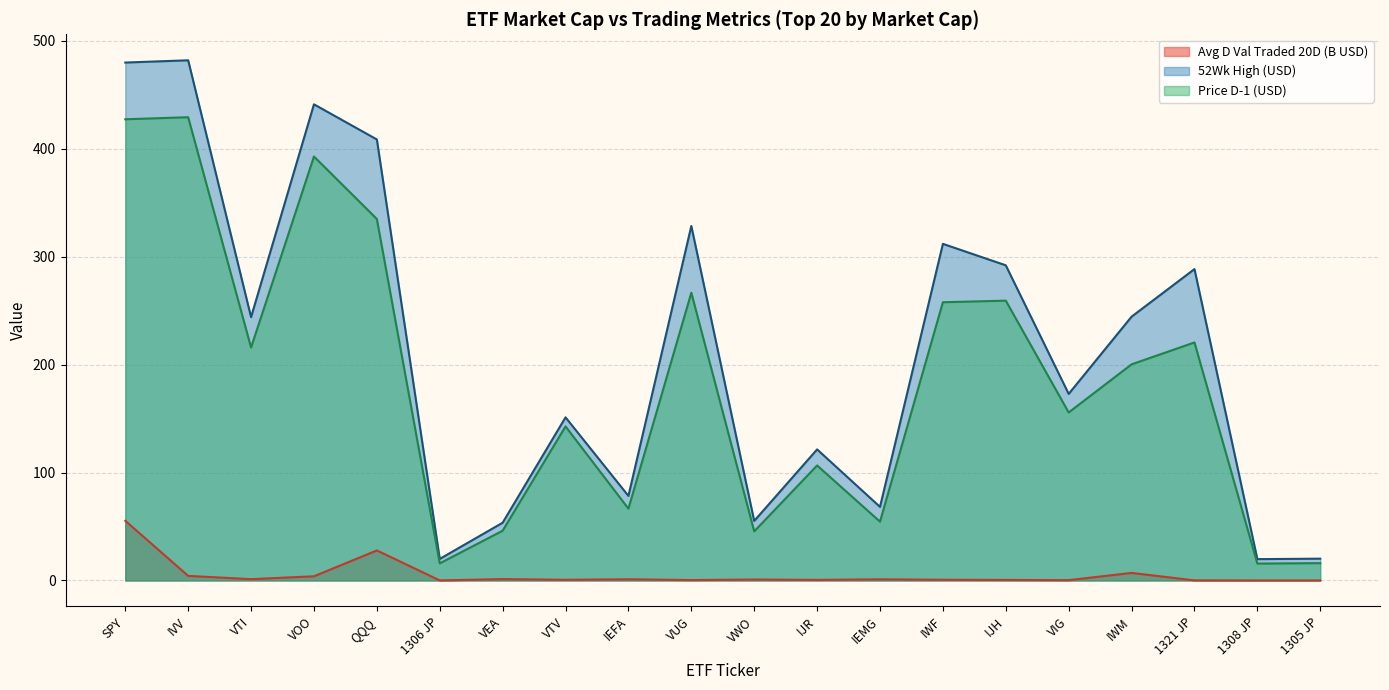

Reading right to left, list all the values displayed in this chart.

Avg D Val Traded 20D: 0.0	0.0	0.1	7.0	0.3	0.5	0.6	1.0	0.5	0.9	0.4	1.1	0.6	1.3	0.0	27.8	3.8	1.2	4.2	55.3
52Wk High: 20.2	19.7	288.6	244.5	172.9	292.1	311.9	68.2	121.5	55.2	328.5	78.3	151.2	53.5	20.0	408.7	441.3	244.1	482.1	480.0
Price D-1: 16.0	15.6	220.6	200.3	155.7	259.3	257.8	54.5	106.5	45.5	266.7	66.5	142.8	46.1	15.8	335.0	392.9	215.9	429.3	427.4